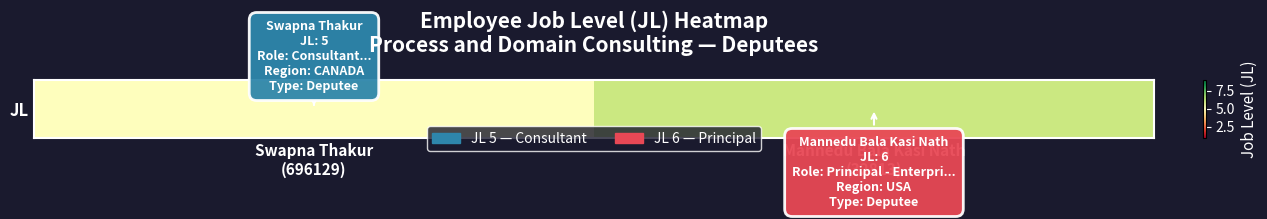

Reading left to right, what are all the values shown in this chart?

5	6